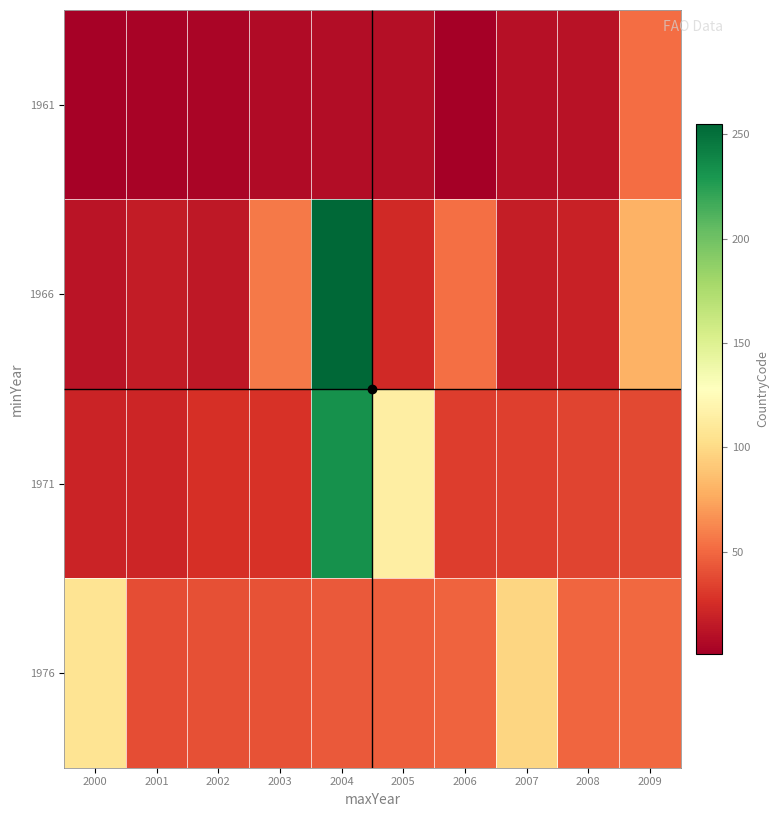

What is the total value across all series at 2001?

79